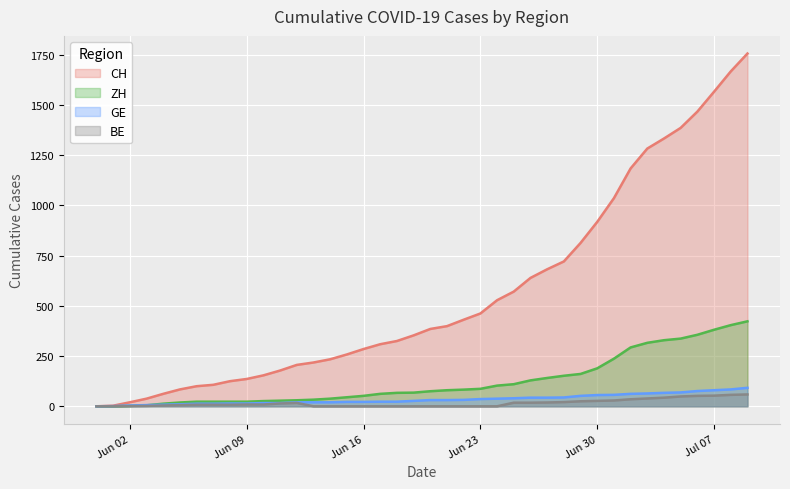

What position from the left is 2020-06-08?

9